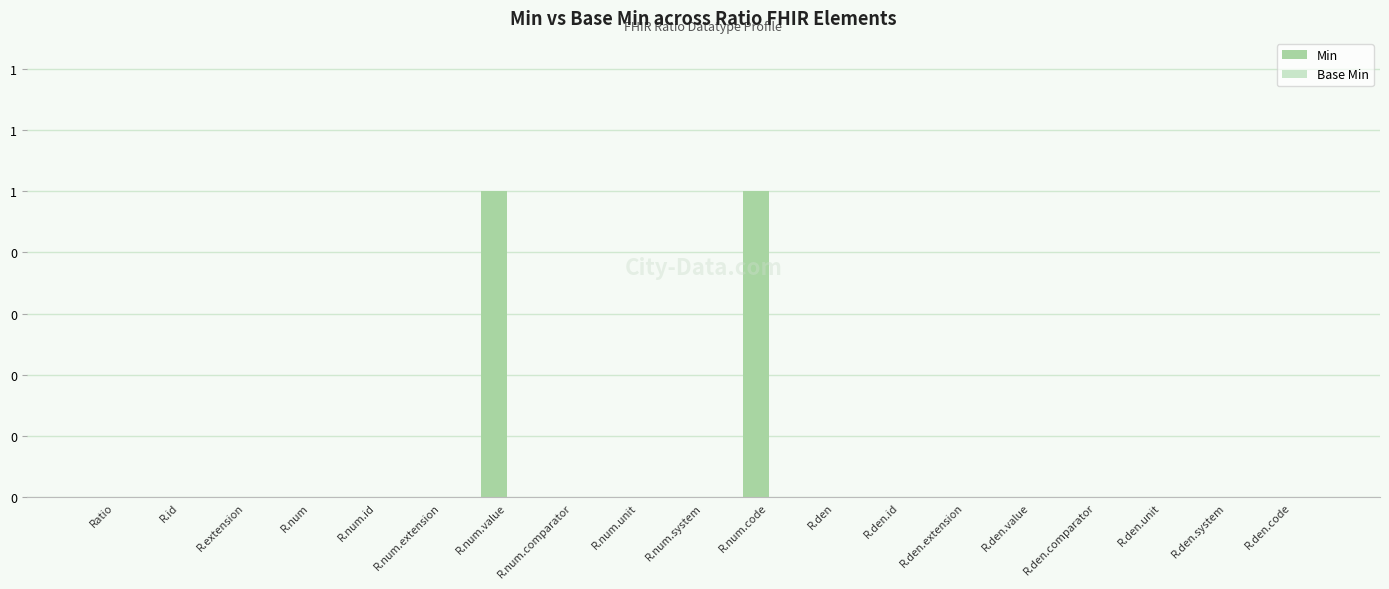

Are the bars horizontal?

No